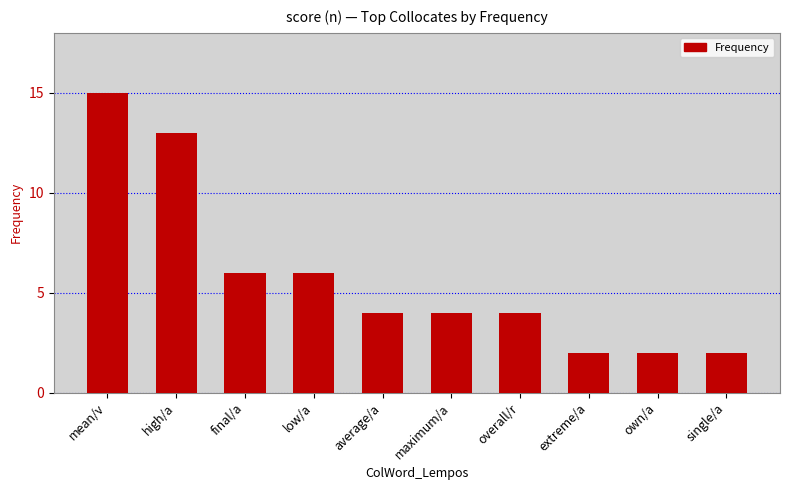

The value at mean/v is 6. True or false?

False